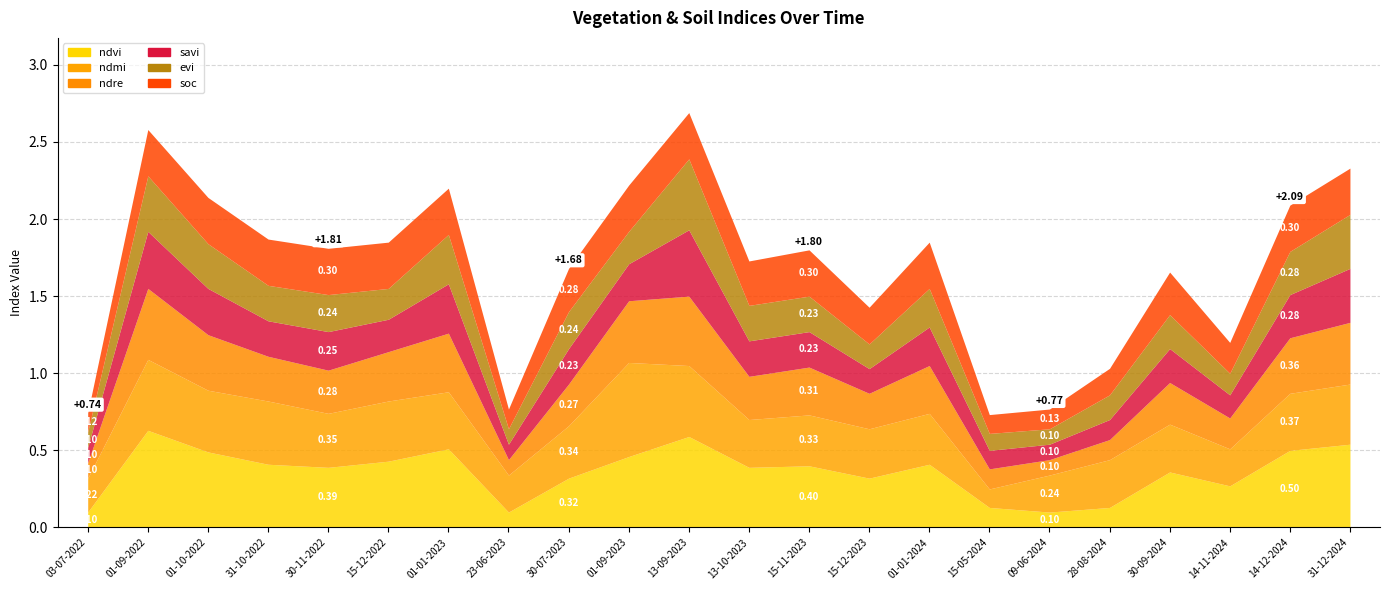

Reading left to right, extract all data points from this chart.

ndvi: 03-07-2022=0.1	01-09-2022=0.6	01-10-2022=0.5	31-10-2022=0.4	30-11-2022=0.4	15-12-2022=0.4	01-01-2023=0.5	23-06-2023=0.1	30-07-2023=0.3	01-09-2023=0.5	13-09-2023=0.6	13-10-2023=0.4	15-11-2023=0.4	15-12-2023=0.3	01-01-2024=0.4	15-05-2024=0.1	09-06-2024=0.1	28-08-2024=0.1	30-09-2024=0.4	14-11-2024=0.3	14-12-2024=0.5	31-12-2024=0.5
ndmi: 03-07-2022=0.2	01-09-2022=0.5	01-10-2022=0.4	31-10-2022=0.4	30-11-2022=0.3	15-12-2022=0.4	01-01-2023=0.4	23-06-2023=0.2	30-07-2023=0.3	01-09-2023=0.6	13-09-2023=0.5	13-10-2023=0.3	15-11-2023=0.3	15-12-2023=0.3	01-01-2024=0.3	15-05-2024=0.1	09-06-2024=0.2	28-08-2024=0.3	30-09-2024=0.3	14-11-2024=0.2	14-12-2024=0.4	31-12-2024=0.4
ndre: 03-07-2022=0.1	01-09-2022=0.5	01-10-2022=0.4	31-10-2022=0.3	30-11-2022=0.3	15-12-2022=0.3	01-01-2023=0.4	23-06-2023=0.1	30-07-2023=0.3	01-09-2023=0.4	13-09-2023=0.5	13-10-2023=0.3	15-11-2023=0.3	15-12-2023=0.2	01-01-2024=0.3	15-05-2024=0.1	09-06-2024=0.1	28-08-2024=0.1	30-09-2024=0.3	14-11-2024=0.2	14-12-2024=0.4	31-12-2024=0.4
savi: 03-07-2022=0.1	01-09-2022=0.4	01-10-2022=0.3	31-10-2022=0.2	30-11-2022=0.2	15-12-2022=0.2	01-01-2023=0.3	23-06-2023=0.1	30-07-2023=0.2	01-09-2023=0.2	13-09-2023=0.4	13-10-2023=0.2	15-11-2023=0.2	15-12-2023=0.2	01-01-2024=0.2	15-05-2024=0.1	09-06-2024=0.1	28-08-2024=0.1	30-09-2024=0.2	14-11-2024=0.1	14-12-2024=0.3	31-12-2024=0.3
evi: 03-07-2022=0.1	01-09-2022=0.4	01-10-2022=0.3	31-10-2022=0.2	30-11-2022=0.2	15-12-2022=0.2	01-01-2023=0.3	23-06-2023=0.1	30-07-2023=0.2	01-09-2023=0.2	13-09-2023=0.5	13-10-2023=0.2	15-11-2023=0.2	15-12-2023=0.2	01-01-2024=0.2	15-05-2024=0.1	09-06-2024=0.1	28-08-2024=0.2	30-09-2024=0.2	14-11-2024=0.1	14-12-2024=0.3	31-12-2024=0.3
soc: 03-07-2022=0.1	01-09-2022=0.3	01-10-2022=0.3	31-10-2022=0.3	30-11-2022=0.3	15-12-2022=0.3	01-01-2023=0.3	23-06-2023=0.1	30-07-2023=0.3	01-09-2023=0.3	13-09-2023=0.3	13-10-2023=0.3	15-11-2023=0.3	15-12-2023=0.2	01-01-2024=0.3	15-05-2024=0.1	09-06-2024=0.1	28-08-2024=0.2	30-09-2024=0.3	14-11-2024=0.2	14-12-2024=0.3	31-12-2024=0.3